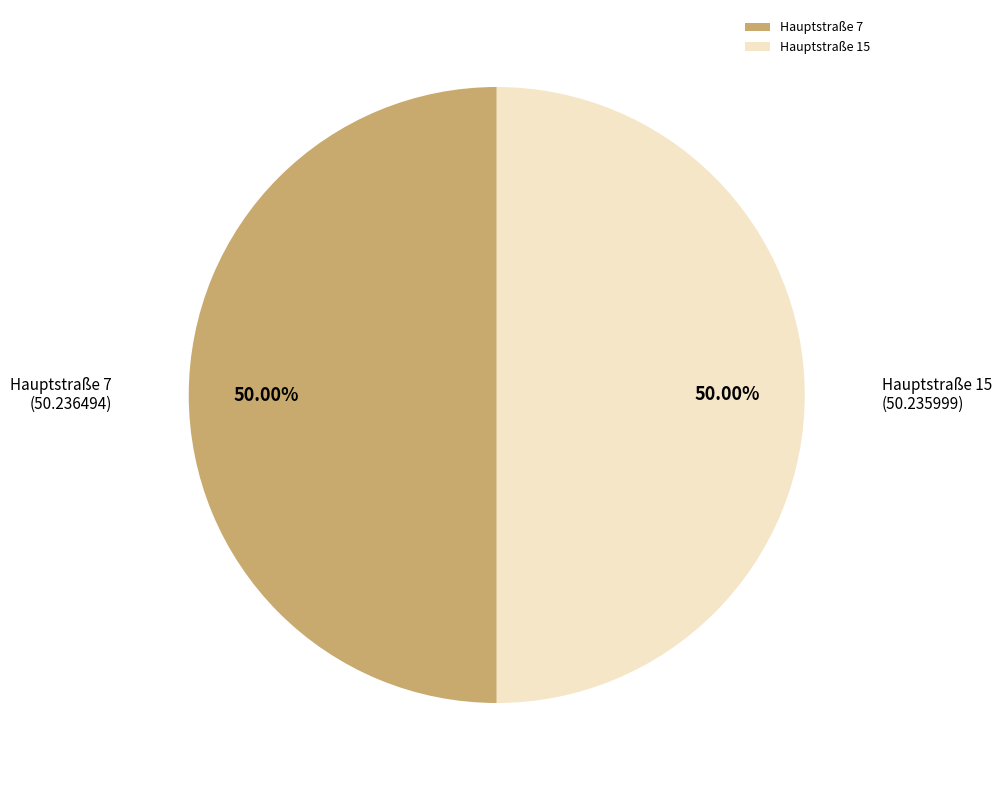

What is the ratio of the value at Hauptstraße 7 to the value at Hauptstraße 15?

1.0